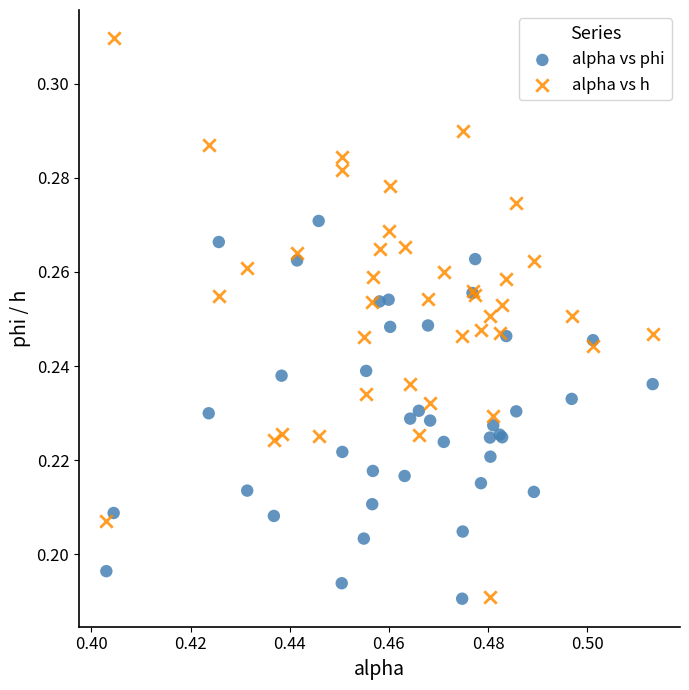

Which series reaches the maximum Y coordinate?

alpha vs h